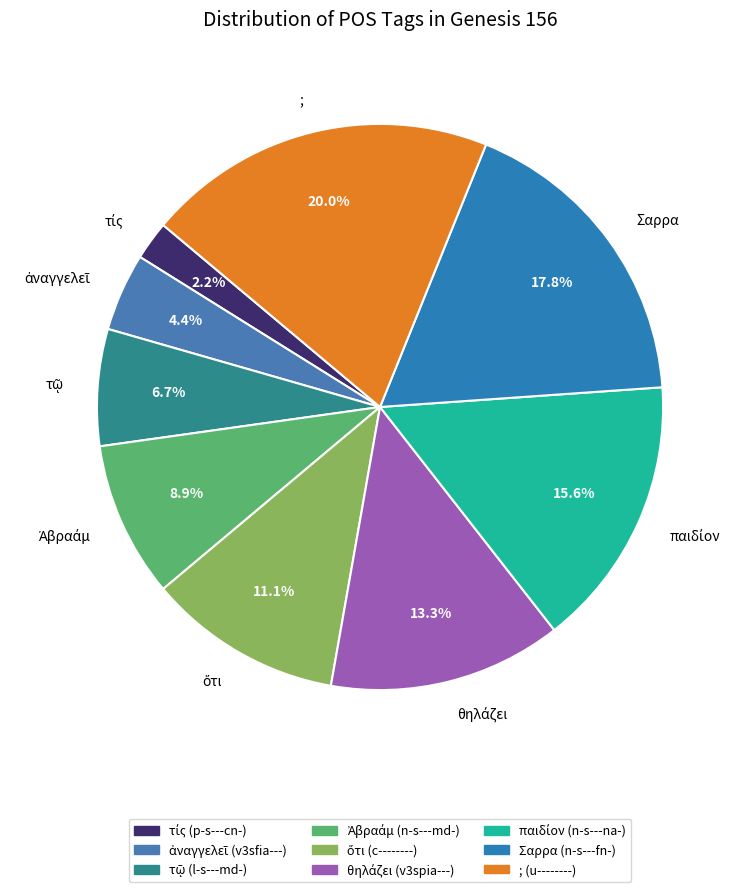

Which slice is the largest?

u--------